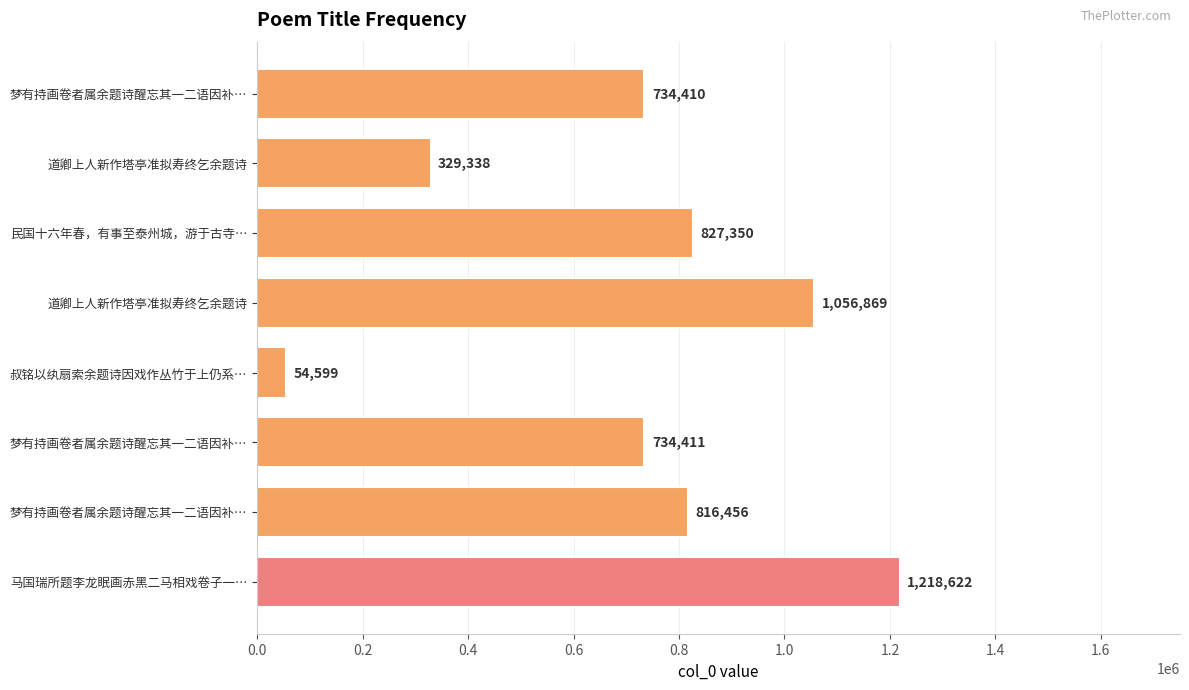

What is the smallest value displayed?

54599